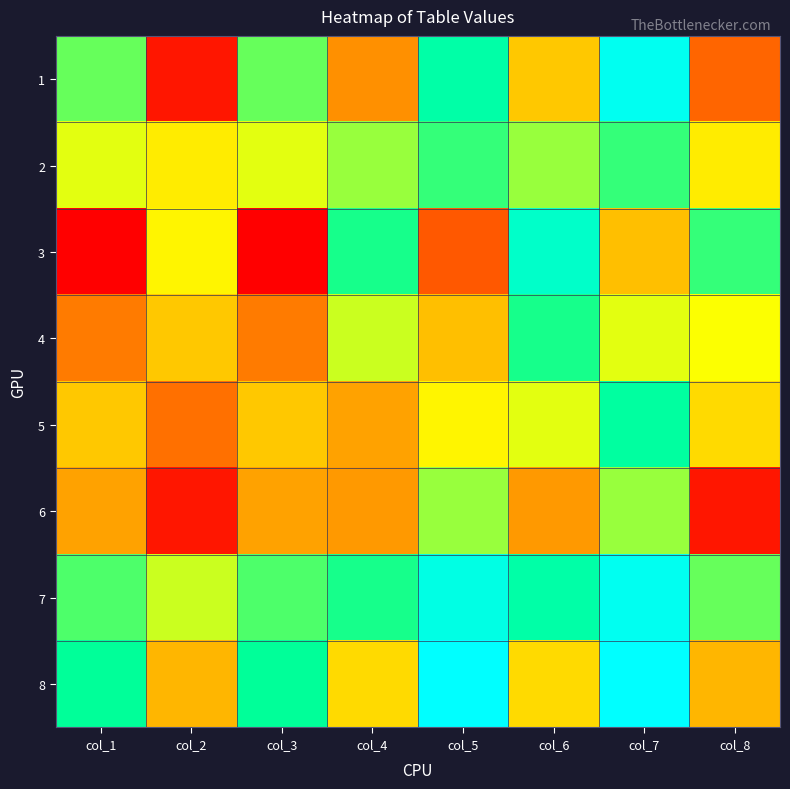

What is the total value across all series at col_3?

241